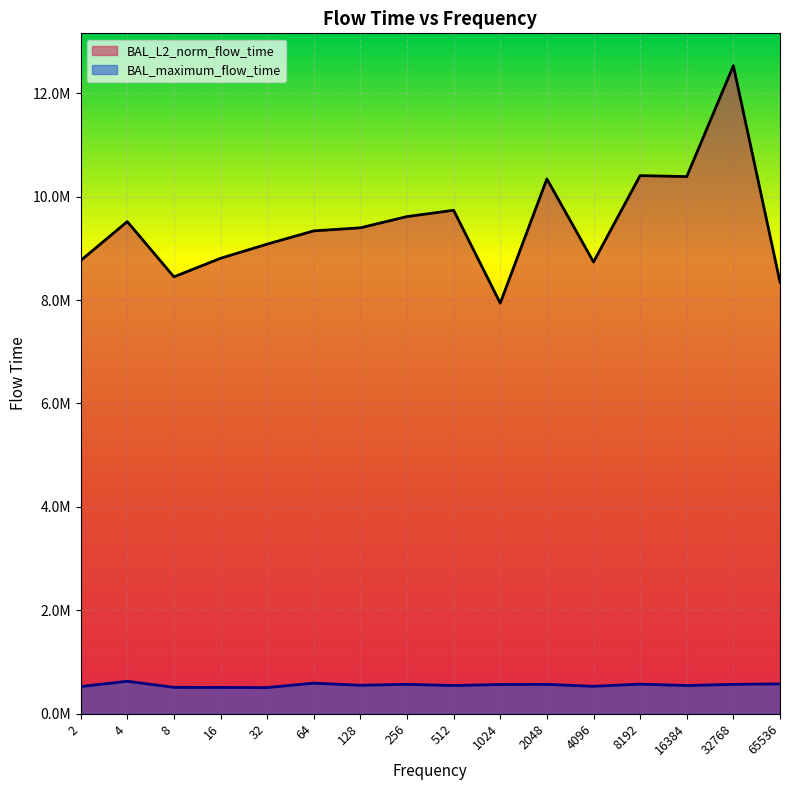

Which category has the highest value in the BAL_L2_norm_flow_time series?

32768